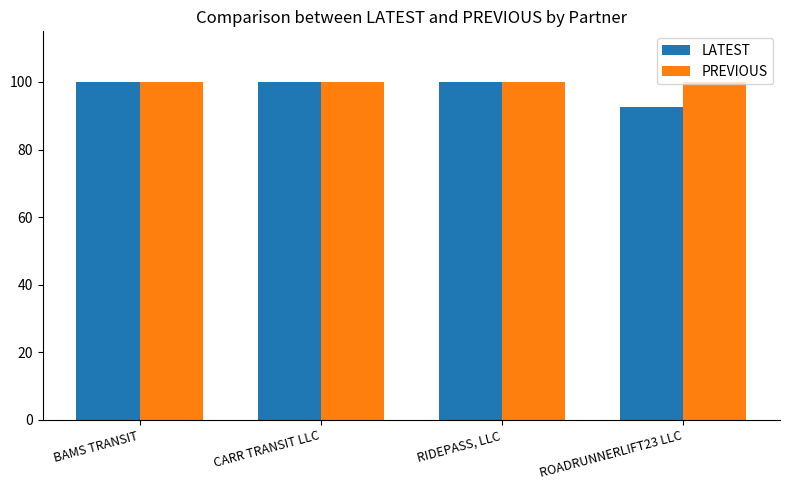

What is the maximum value for PREVIOUS?

100.0